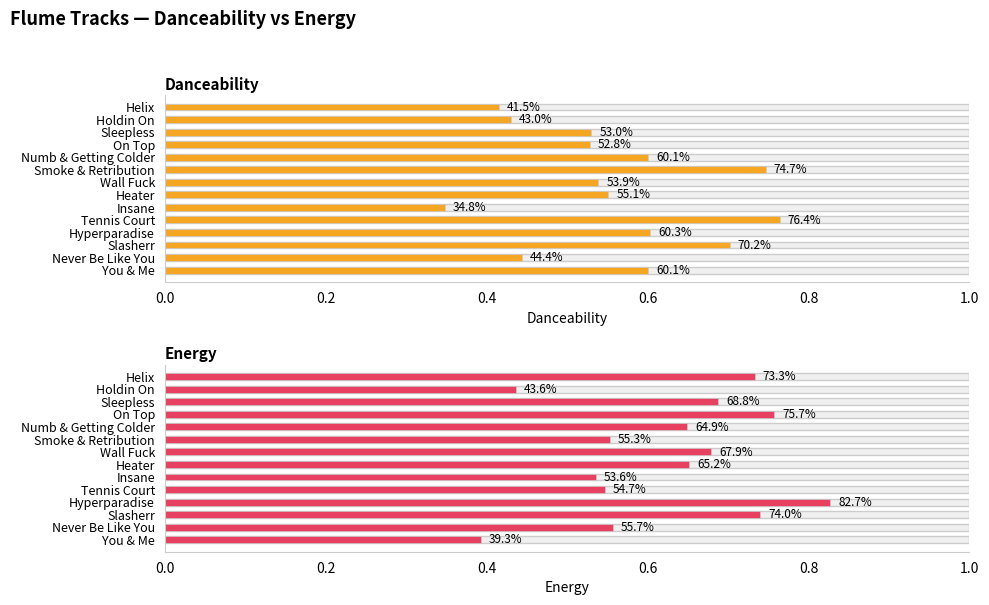

What is the total value across all series at You & Me?

1.0